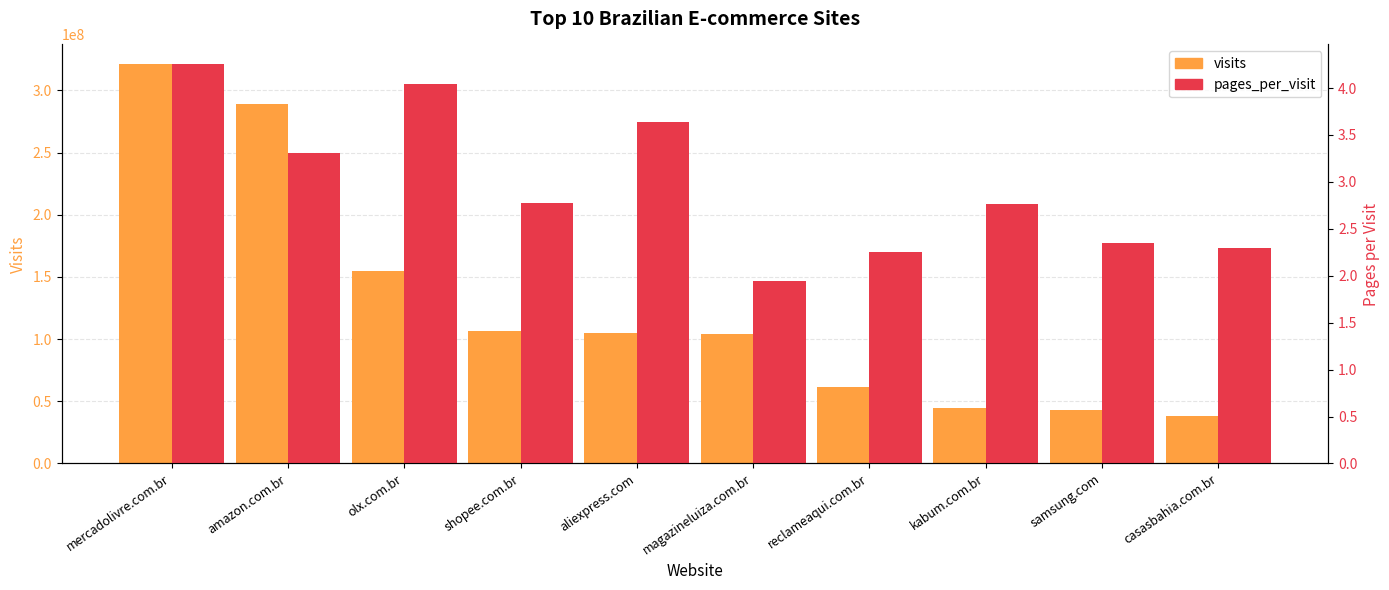

Between amazon.com.br and kabum.com.br, which series saw the biggest shift?

visits